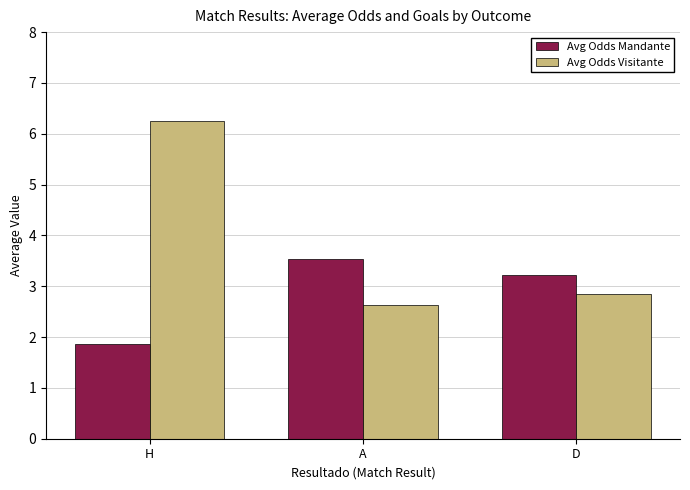

The value of Avg Odds Visitante at A is 2.6. True or false?

True